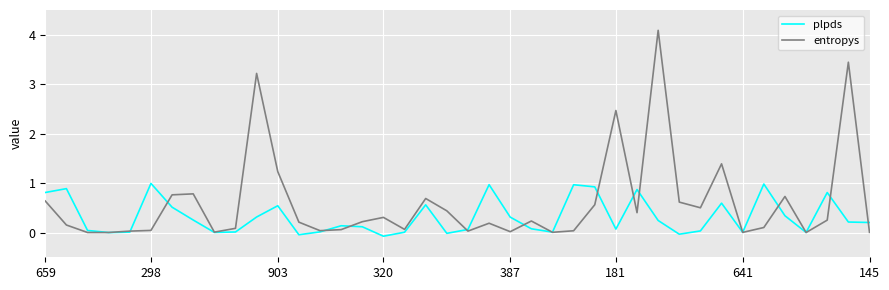

Which series has the widest spread of values?

entropys